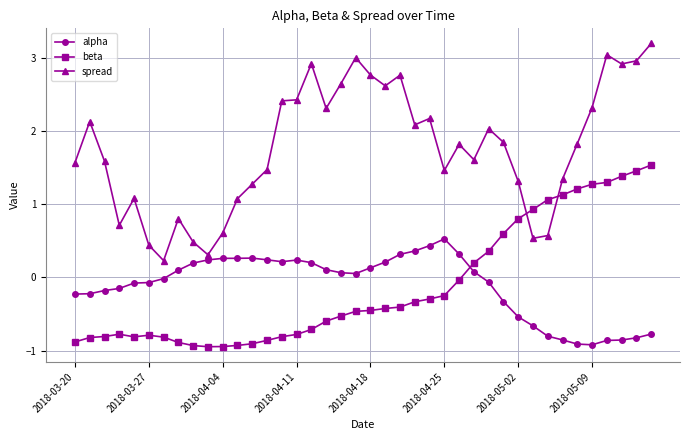

What is the difference between the maximum and minimum values in the beta series?

2.5